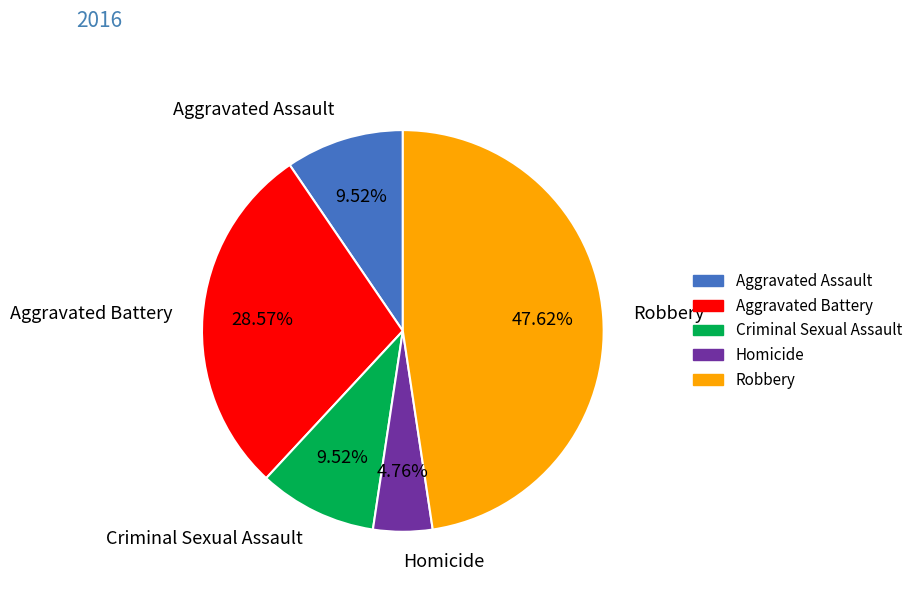

To the nearest percent, what portion does Robbery represent?

48%